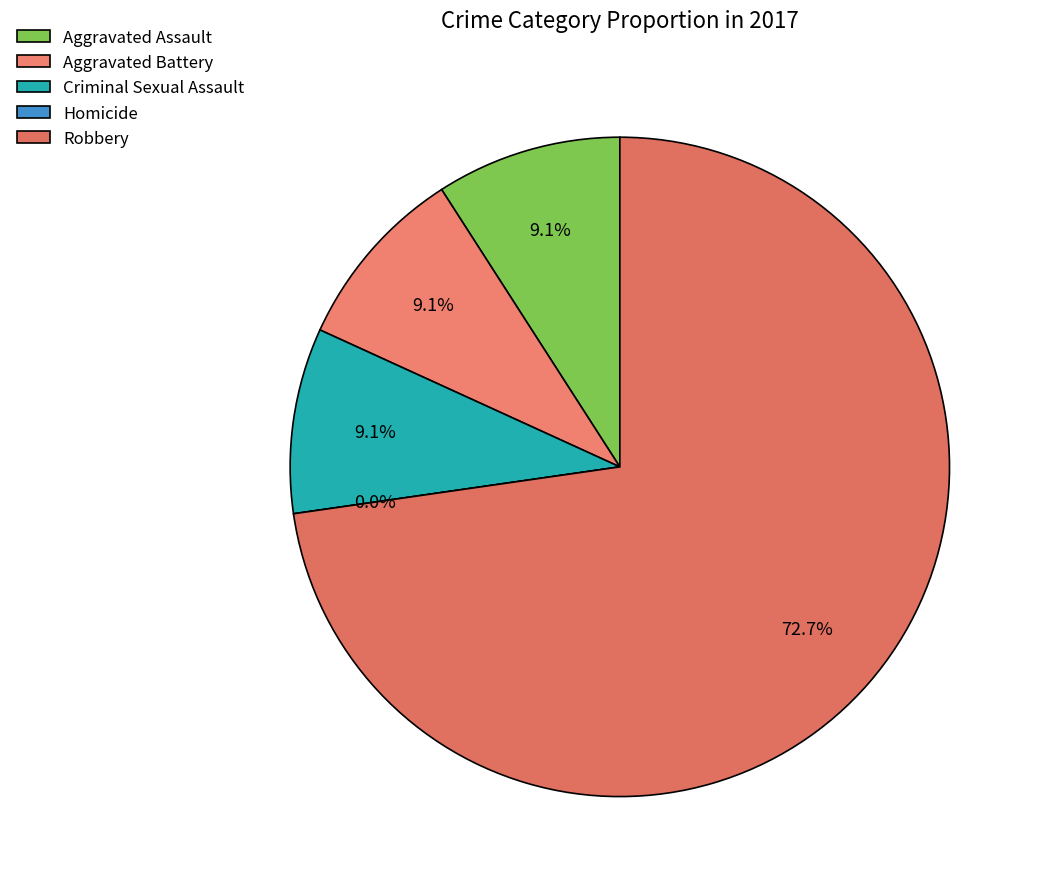

Is Criminal Sexual Assault the majority of the pie?

No